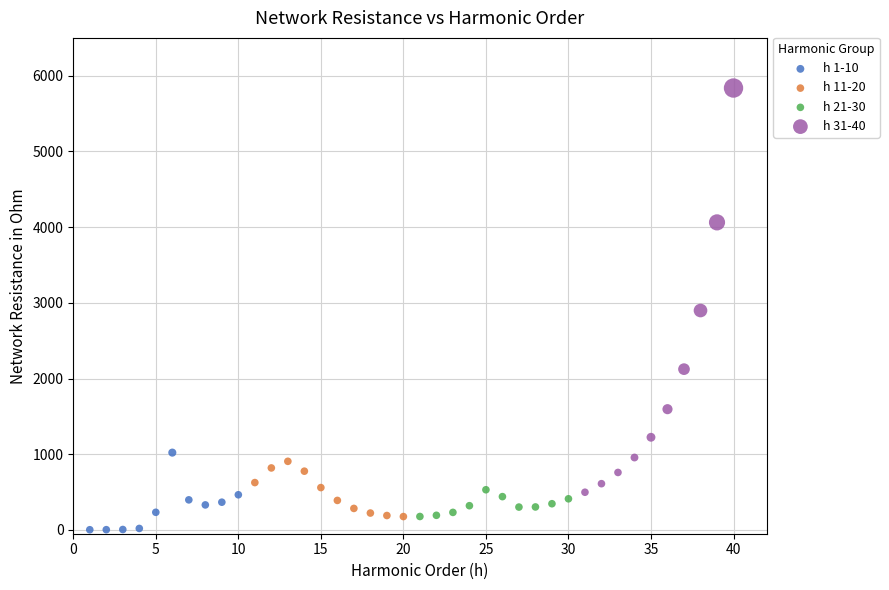

Which series has the largest Y range (max minus min)?

h 31-40